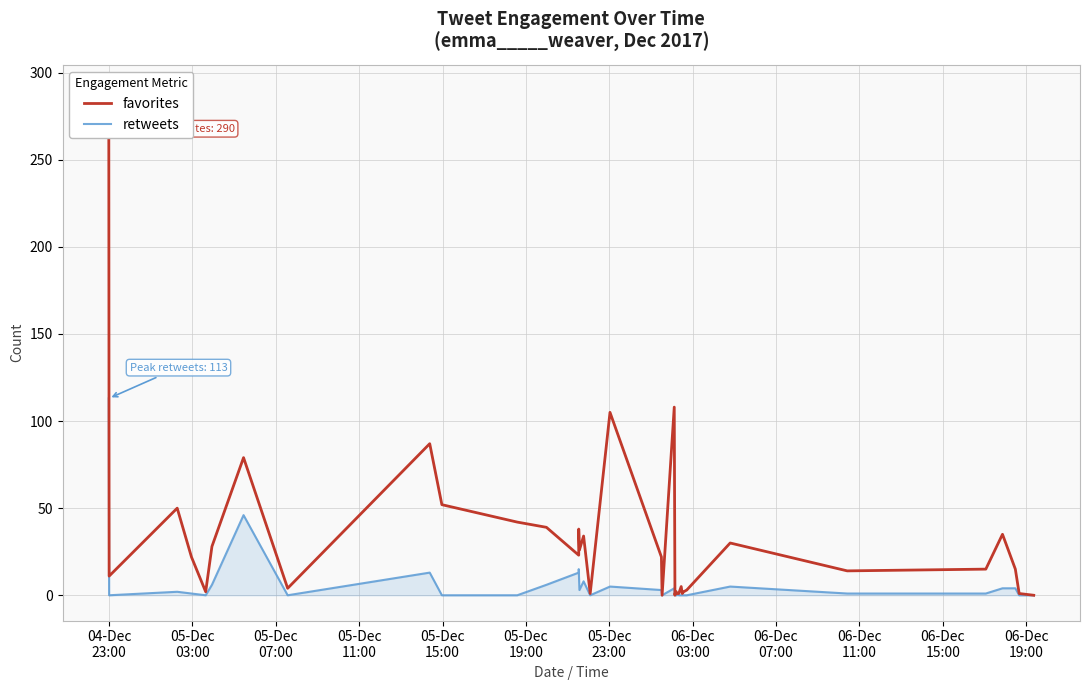

How many data points in favorites are less than 15?

20